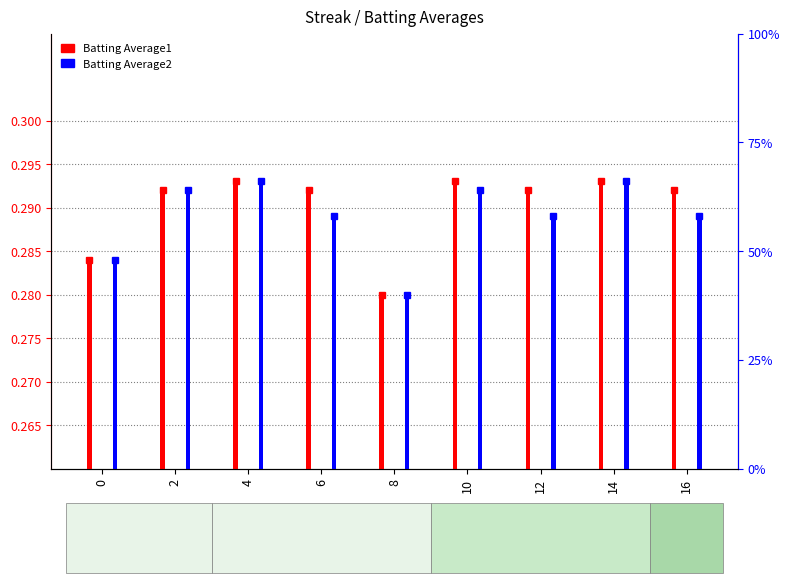

Does the chart contain any negative values?

No